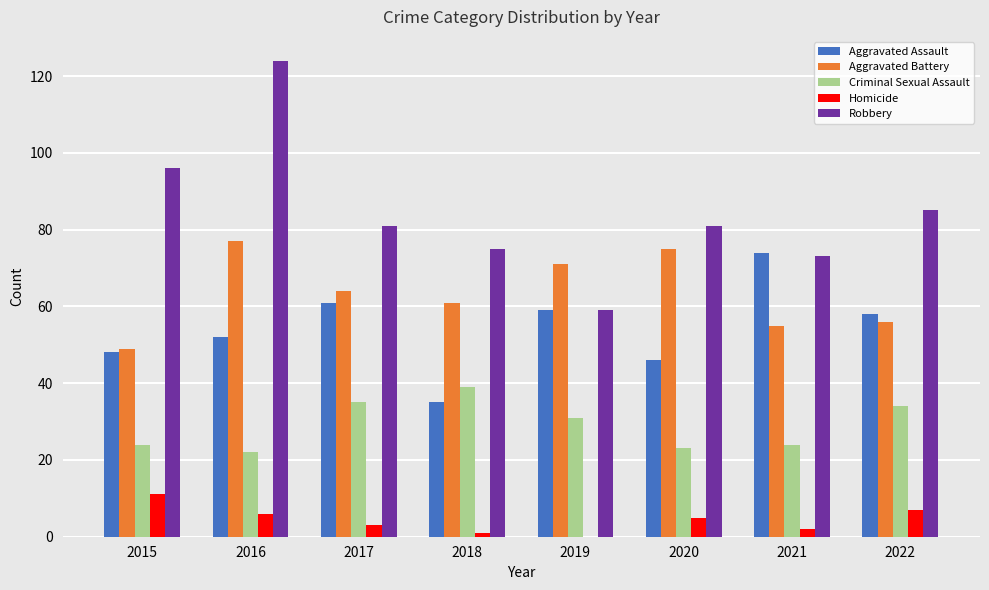

What is the sum of all Criminal Sexual Assault values?

232